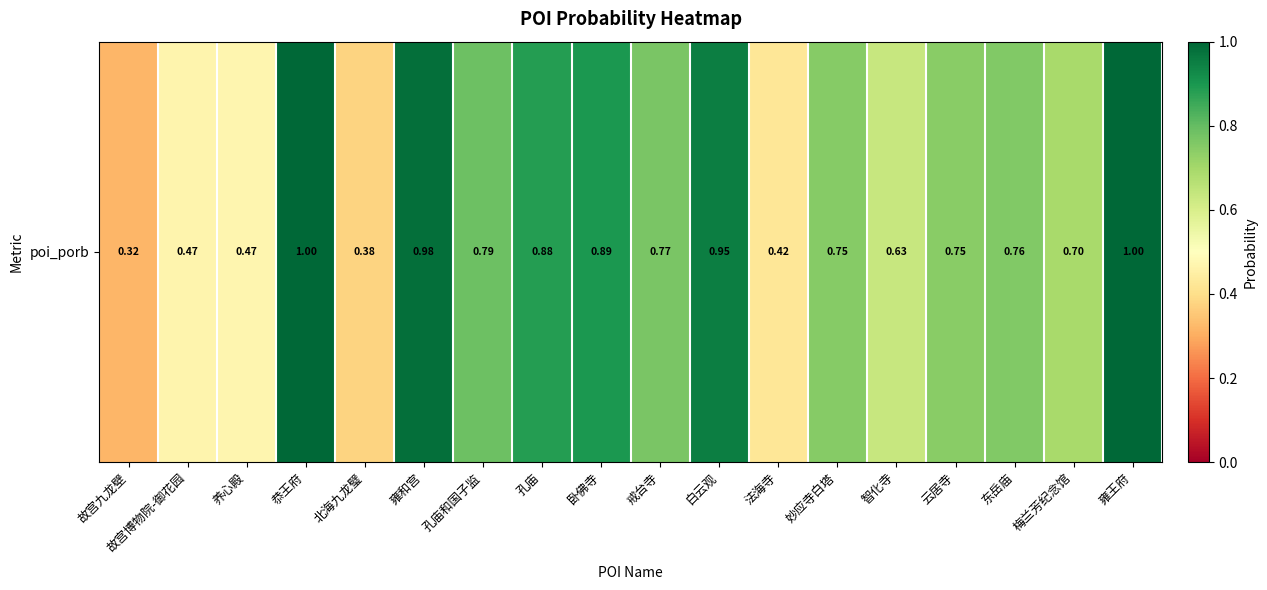

Approximately how many times larger is the value at 孔庙和国子监 compared to 雍王府?

0.8